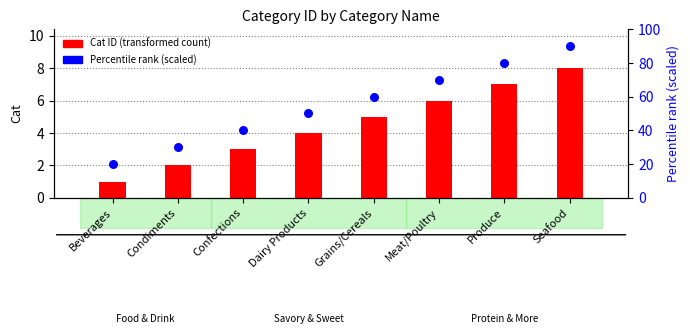

Which series reaches the maximum Y coordinate?

Percentile rank (scaled)